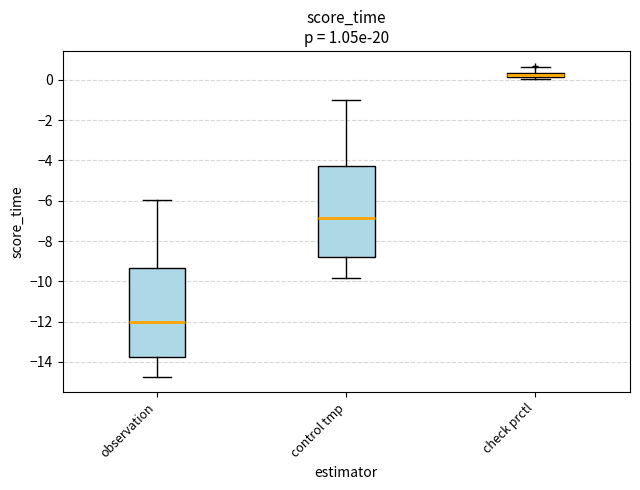

Which box has the highest median line?

check prctl